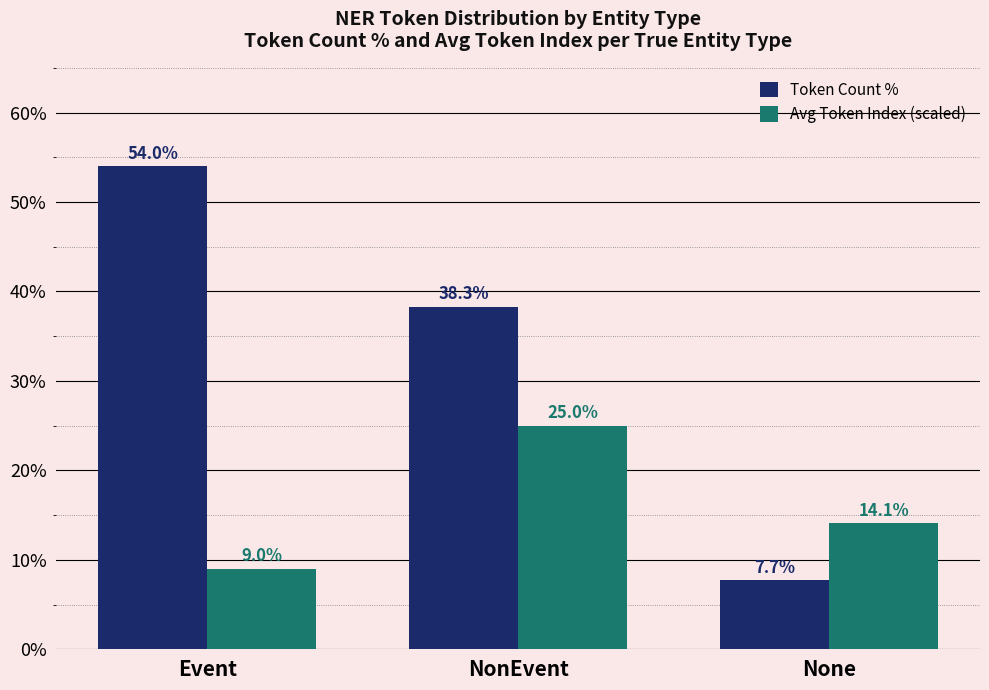

Reading left to right, transcribe all the data shown in this chart.

Token Count %: Event=54.0	NonEvent=38.3	None=7.7
Avg Token Index (scaled): Event=9.0	NonEvent=25.0	None=14.1